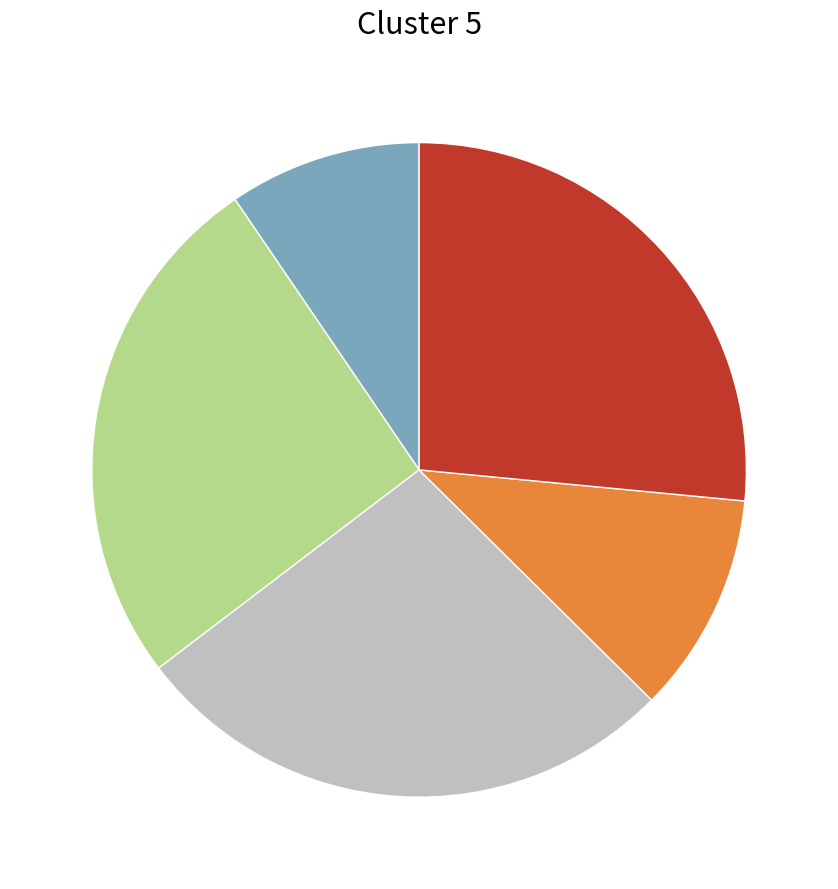

Is there any slice that represents more than half of the pie?

No